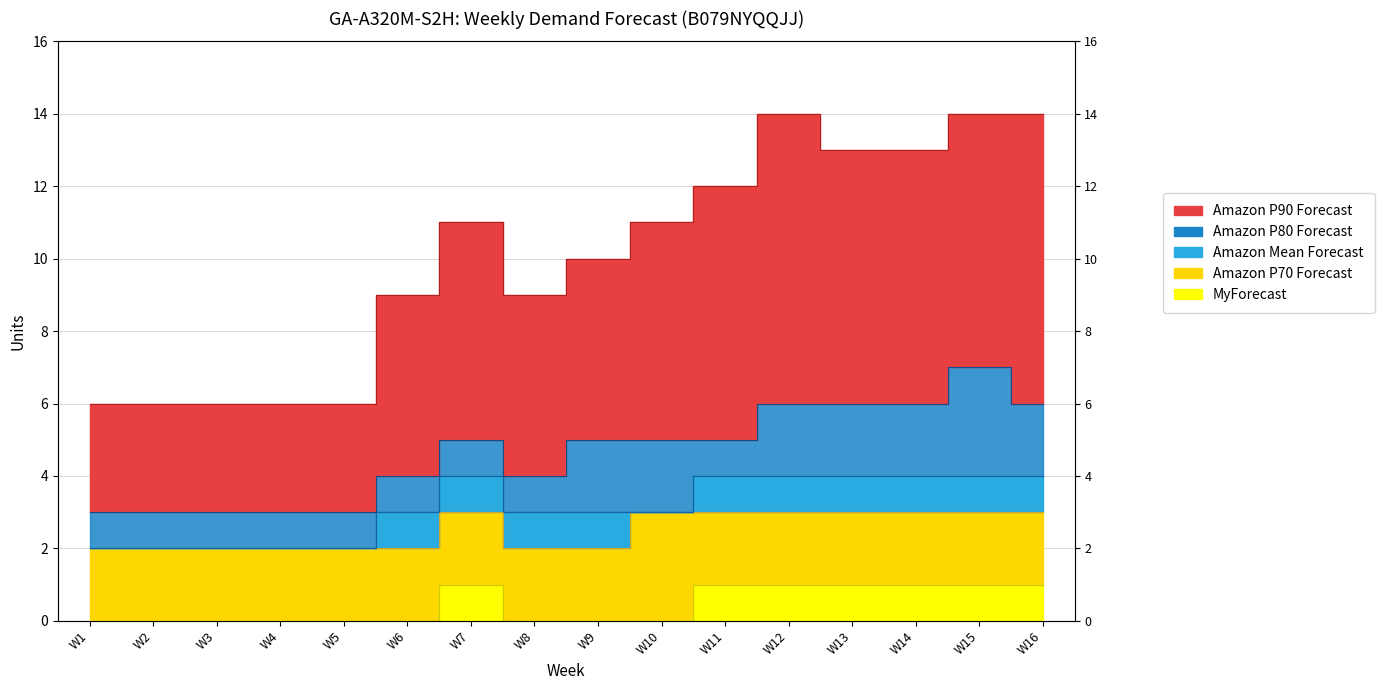

What is the spread (max minus min) of values at W5?

6